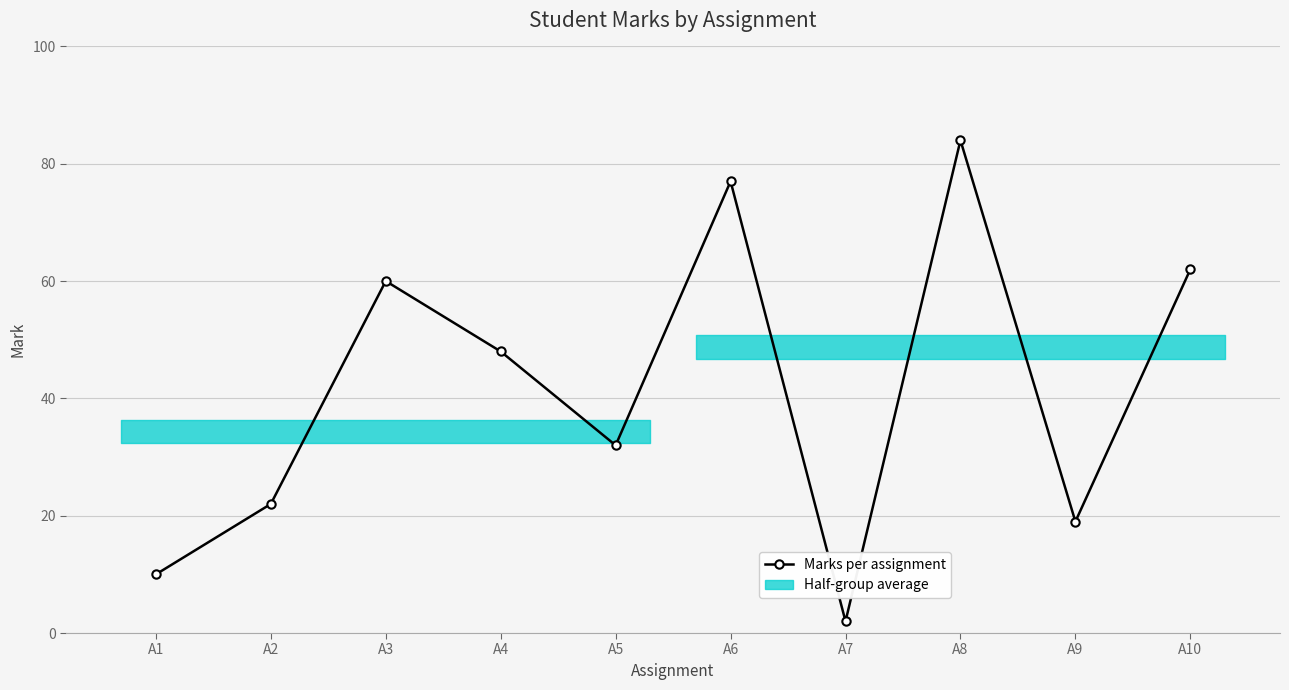

Which has a higher value, A1 or A8?

A8